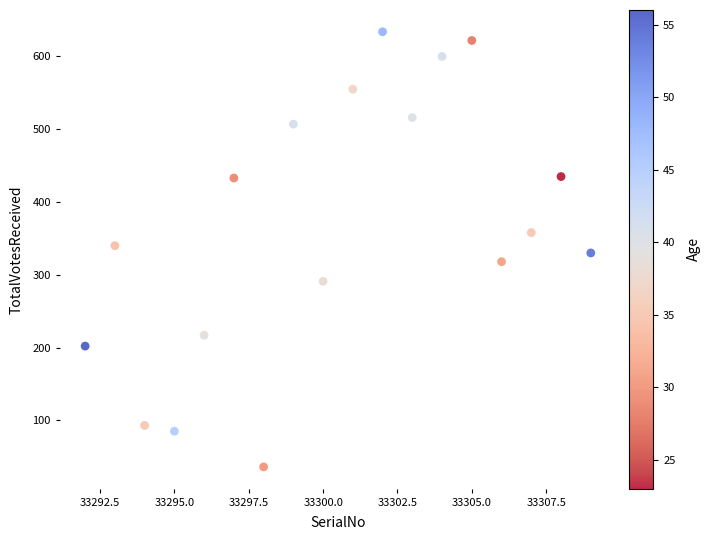

What is the range of X values (max minus min)?

17